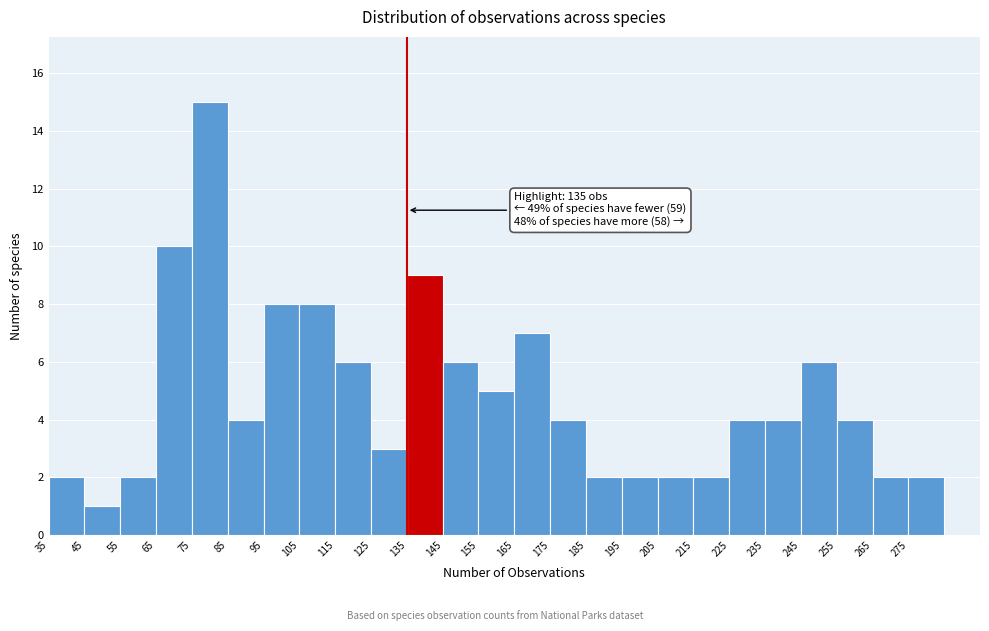

Which range on the x-axis has the tallest bar?

75 to 85